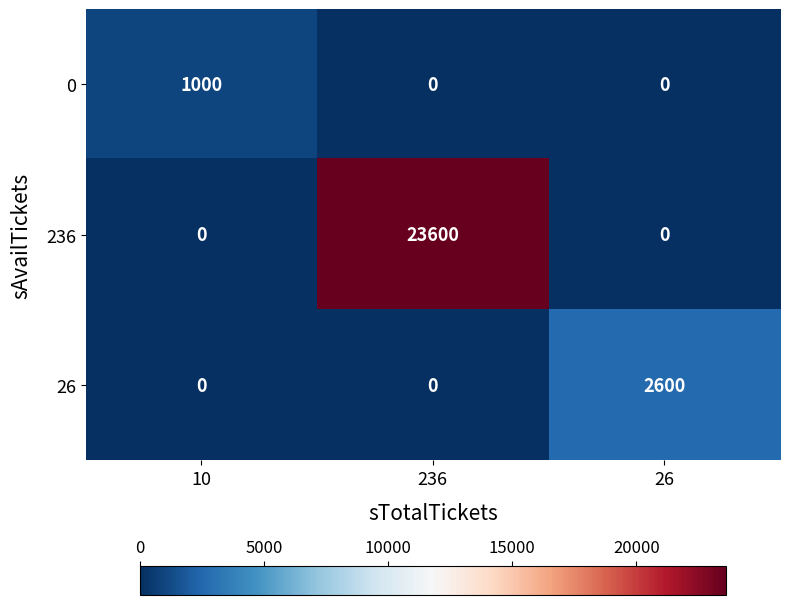

What is the sum of all 236 values?

23600